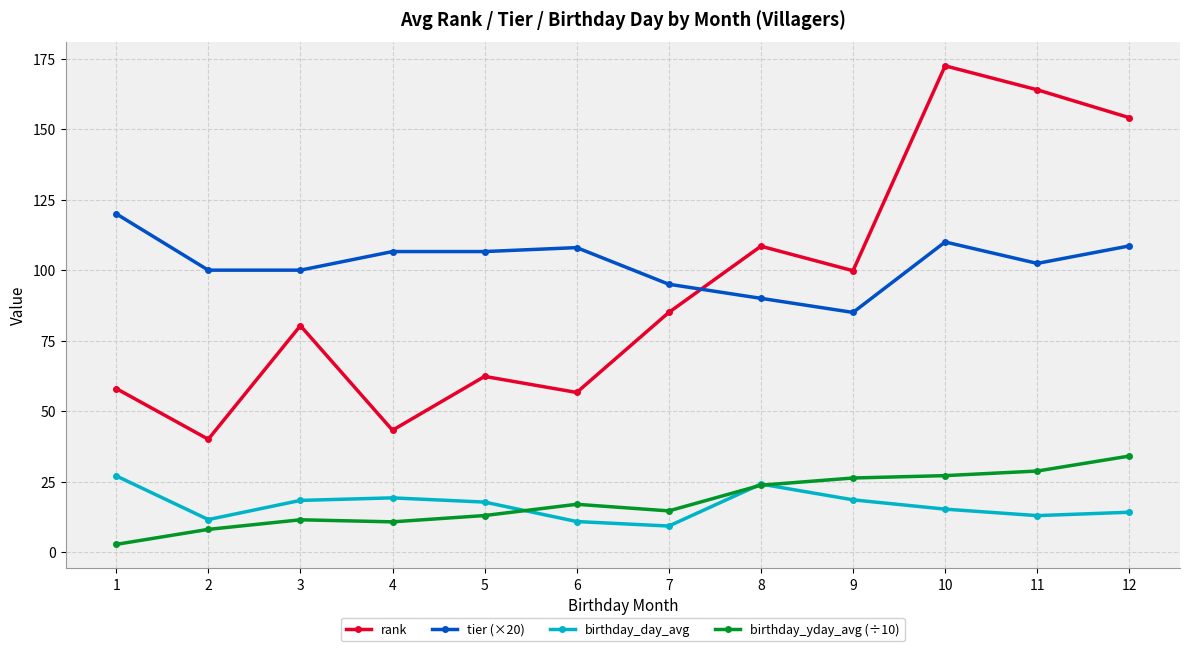

What is the difference between the maximum and minimum values in the rank series?

132.5